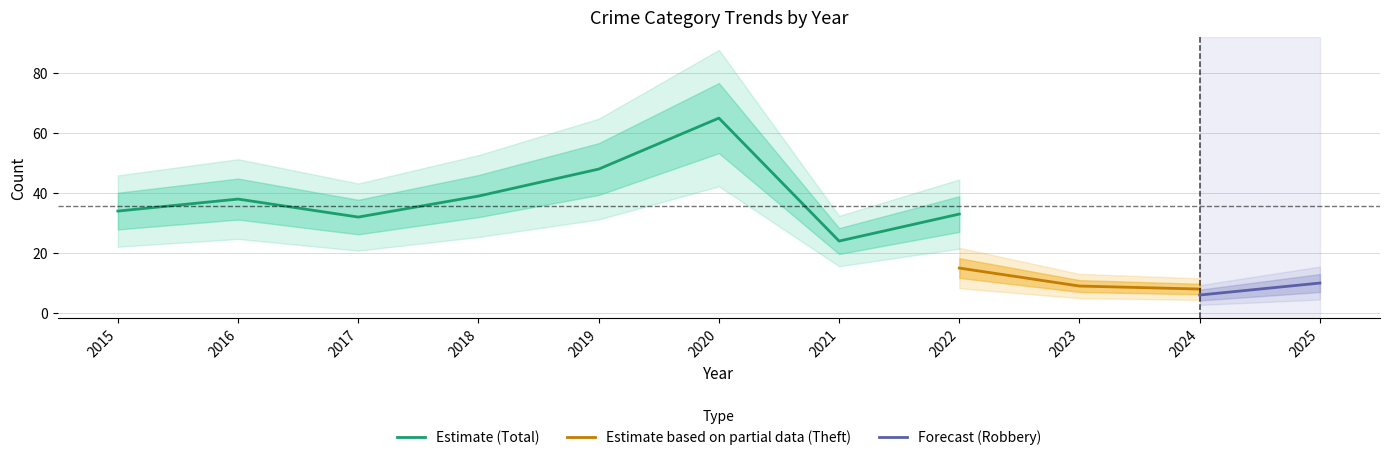

What is the sum of the Total values at 2019 and 2018?

87